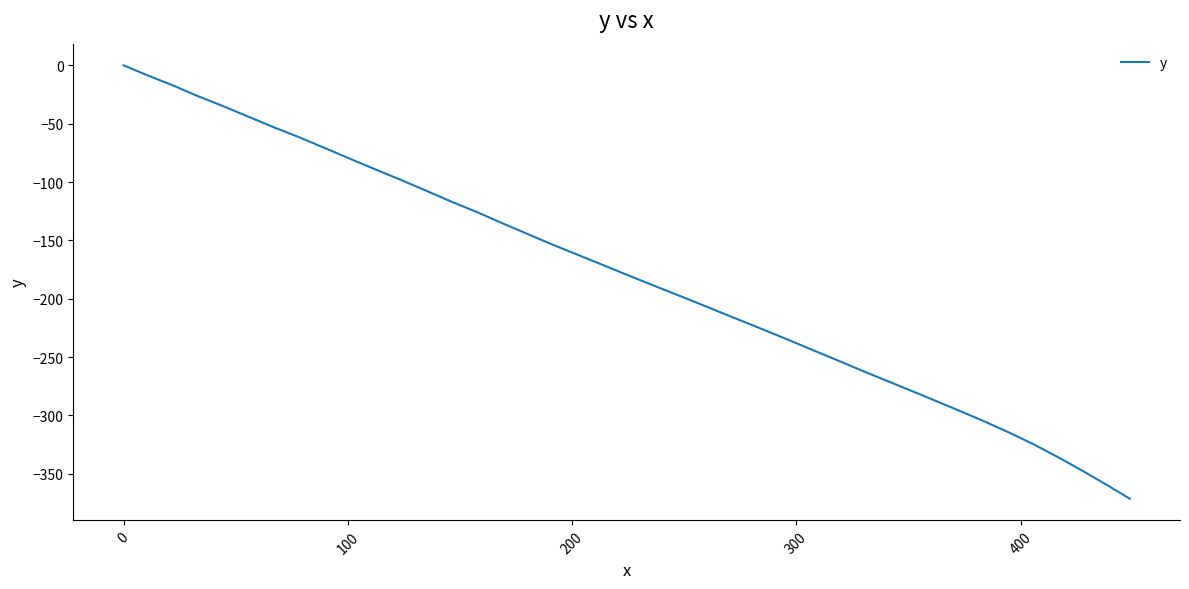

What is the smallest value displayed?

-371.3